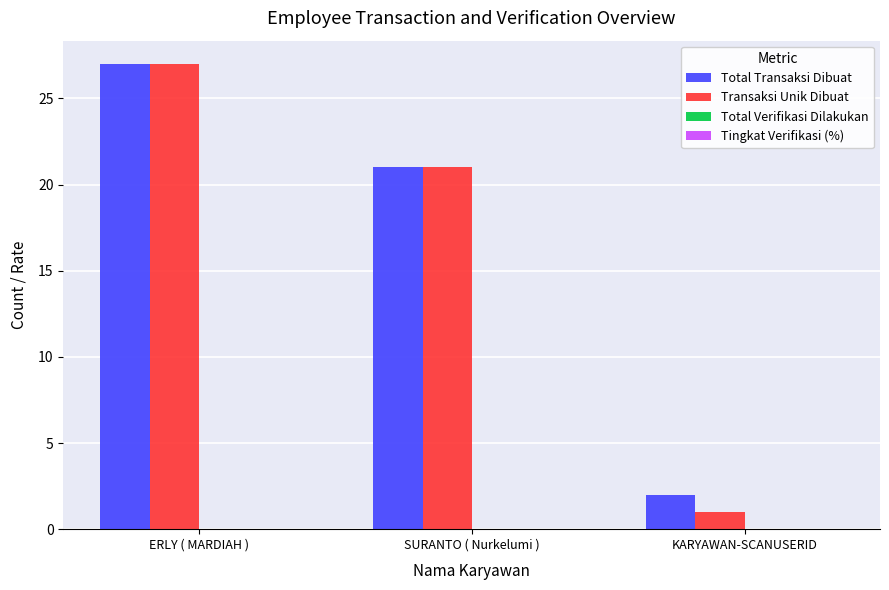

At which category does the chart reach its peak across all series?

ERLY ( MARDIAH )